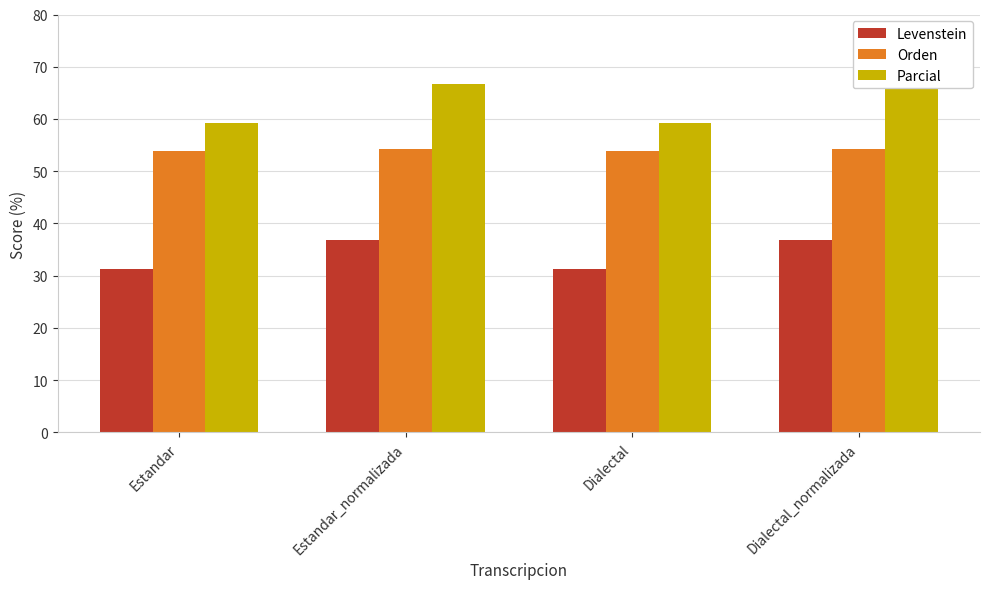

What is the label of the 3rd bar from the right?

Estandar_normalizada